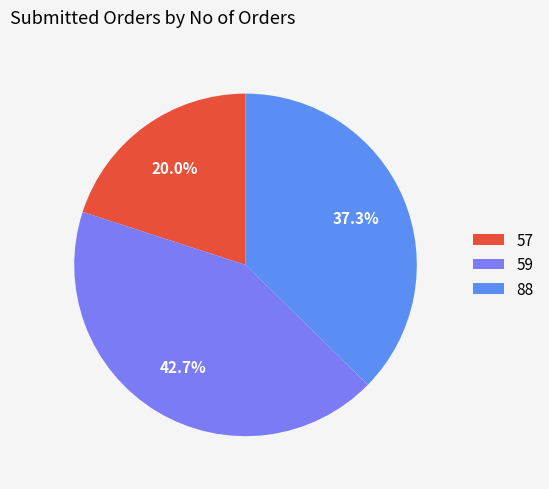

Is it true that 88 is 37% of the pie?

True